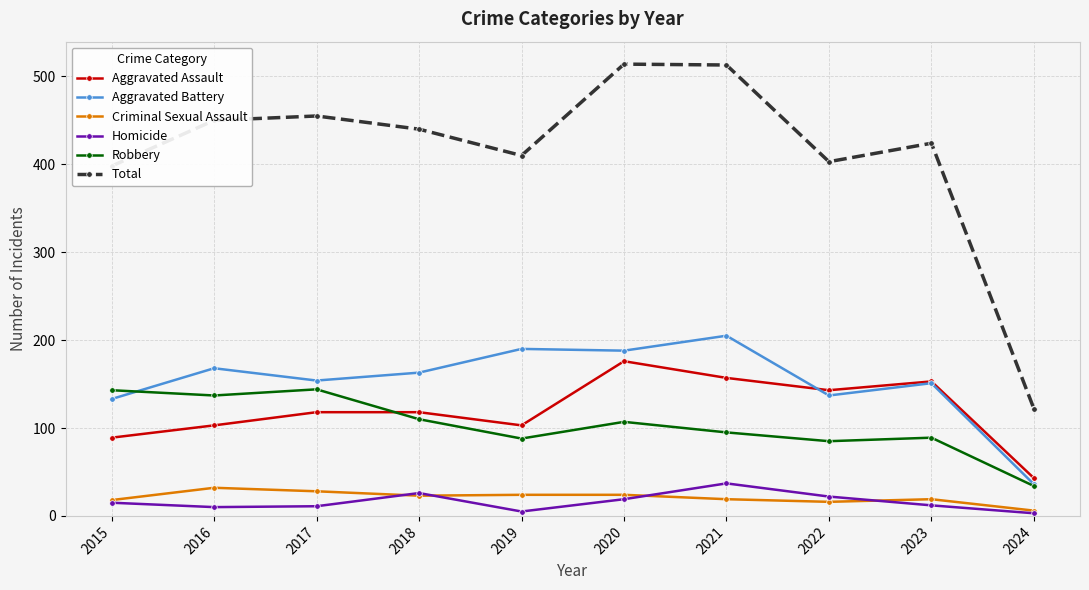

Which series has the largest range (max minus min)?

Total